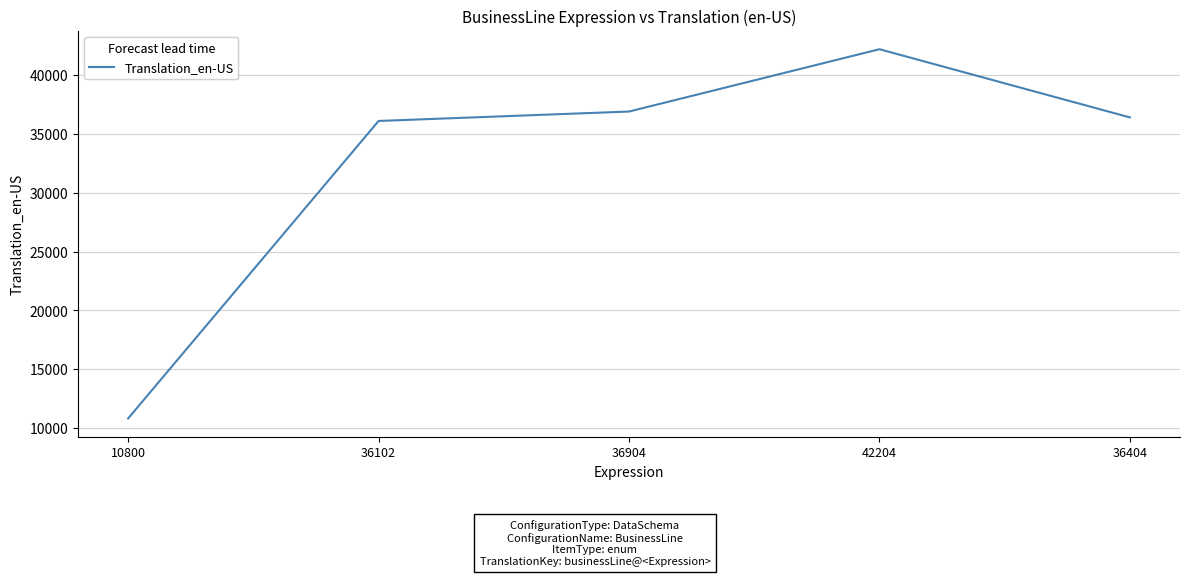

What is the sum of the values at 36904 and 10800?

47704